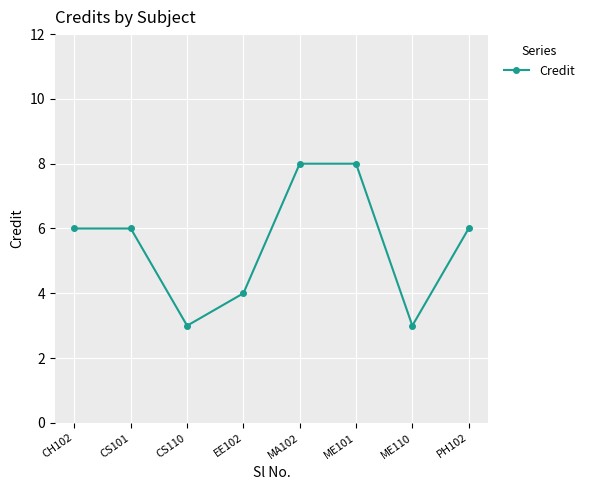

Which has a higher value, ME101 or CS110?

ME101